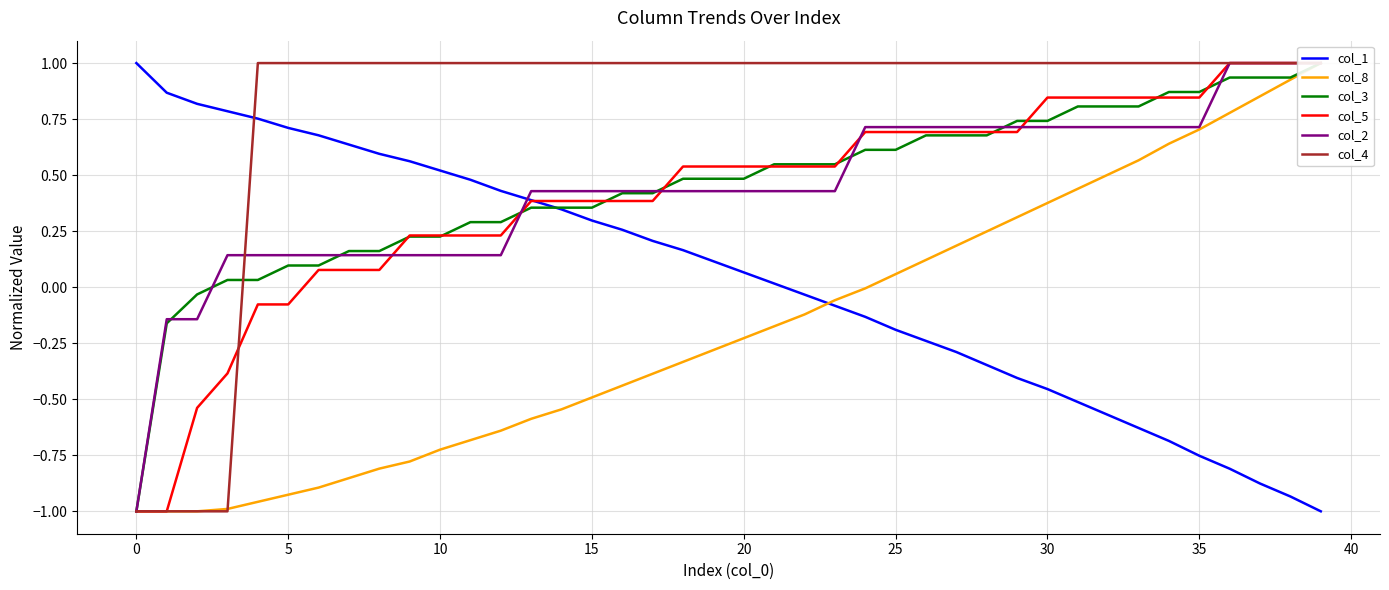

The value of col_1 at 10 is 0.8. True or false?

False